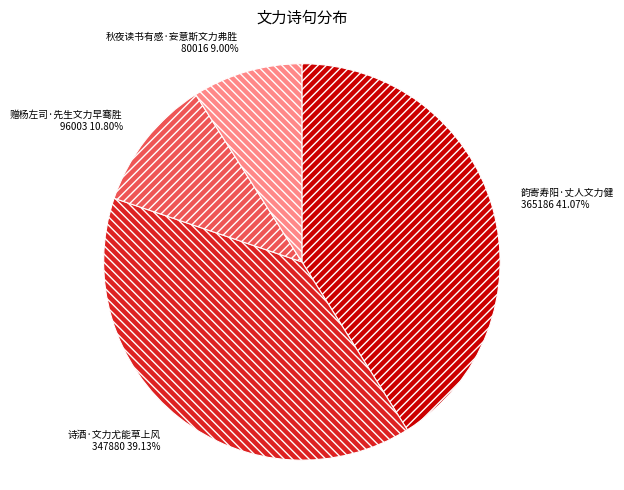

Rank the categories by value from lowest to highest.

秋夜读书有感·妄意斯文力弗胜, 赠杨左司·先生文力早骞胜, 诗酒·文力尤能草上风, 韵寄寿阳·丈人文力健